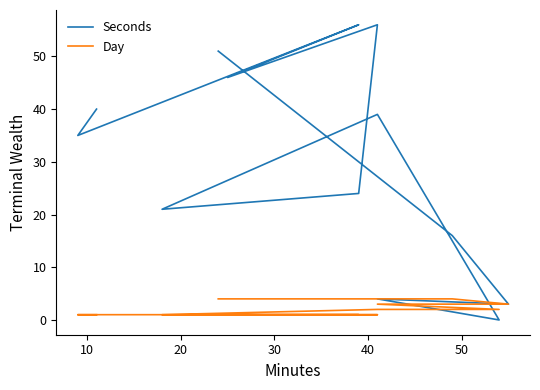

What are all the series names shown in the legend?

Seconds, Day